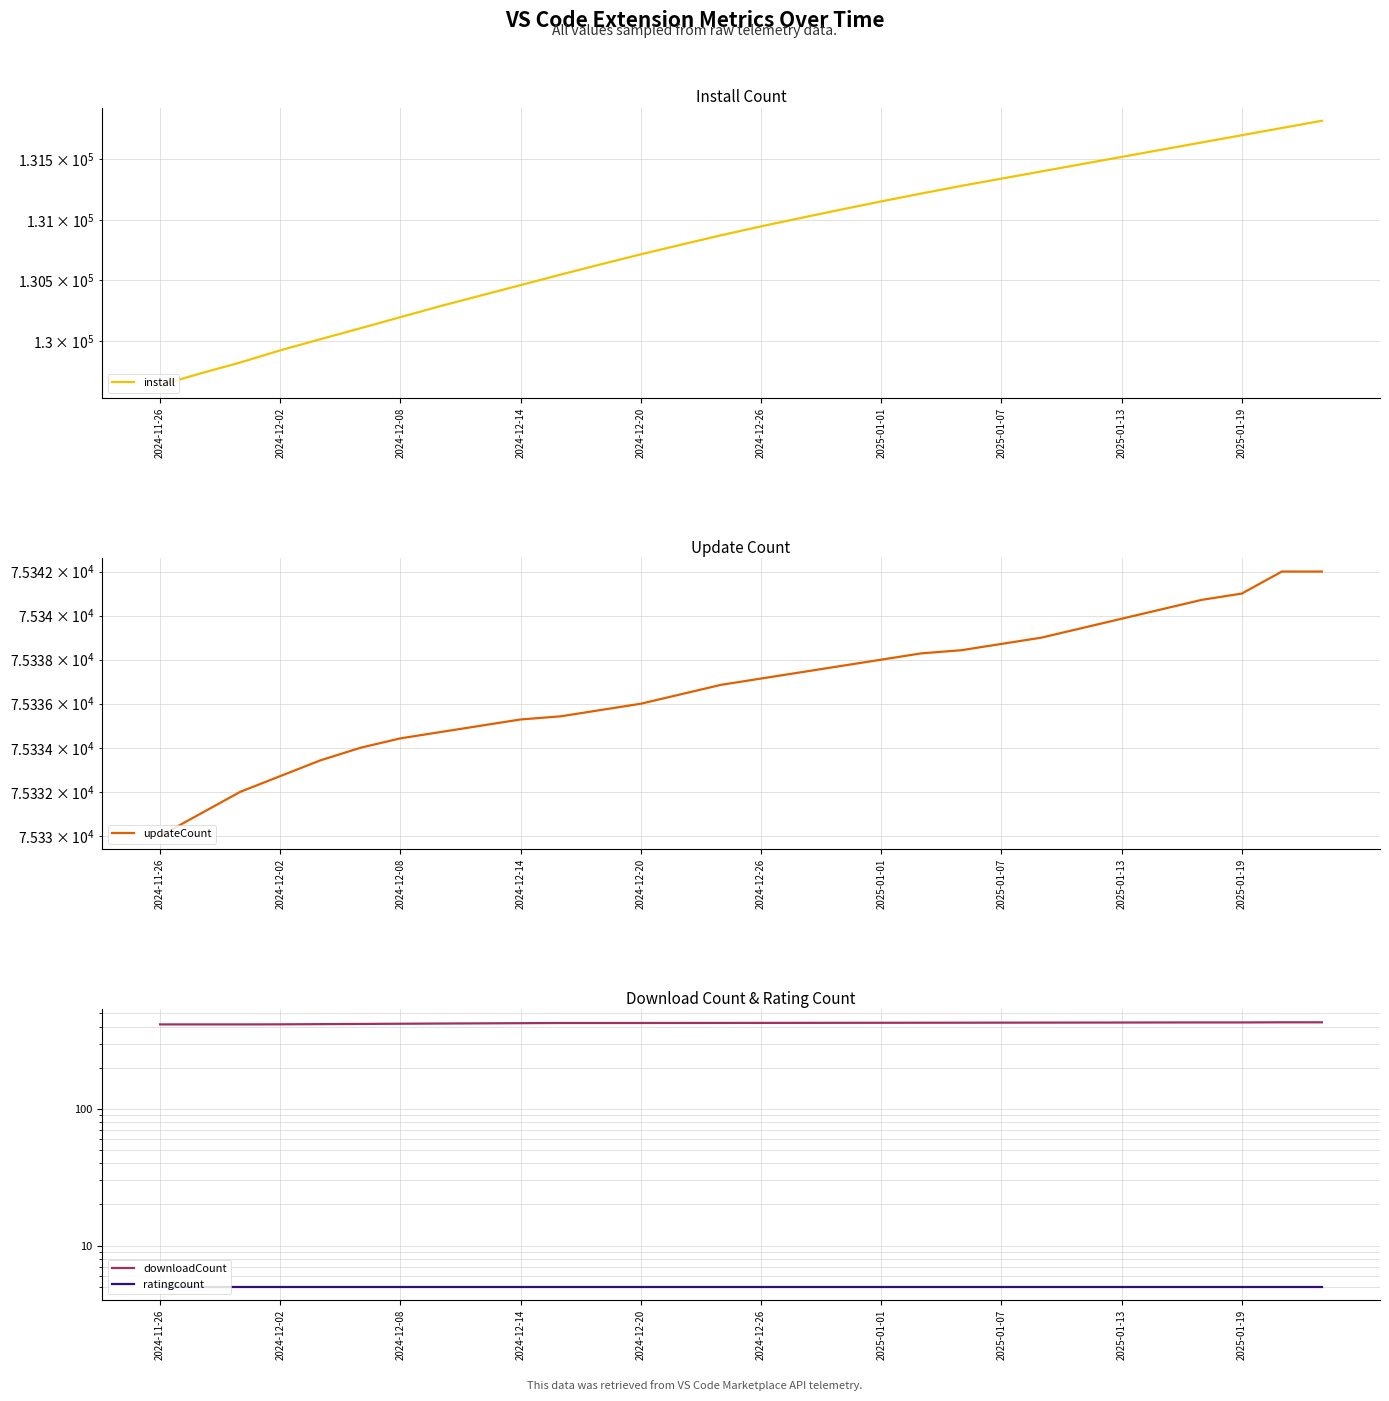

At how many categories does at least one series exceed 127326?

30